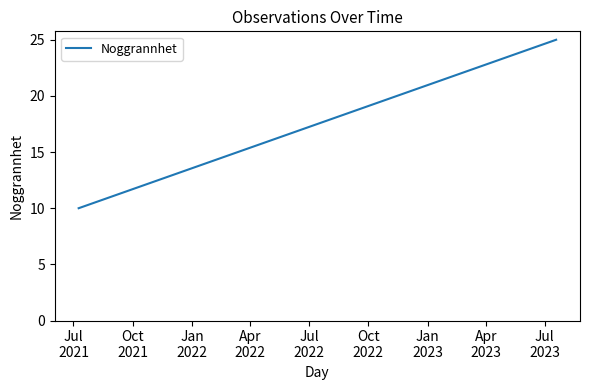

How many lines are shown in the chart?

1